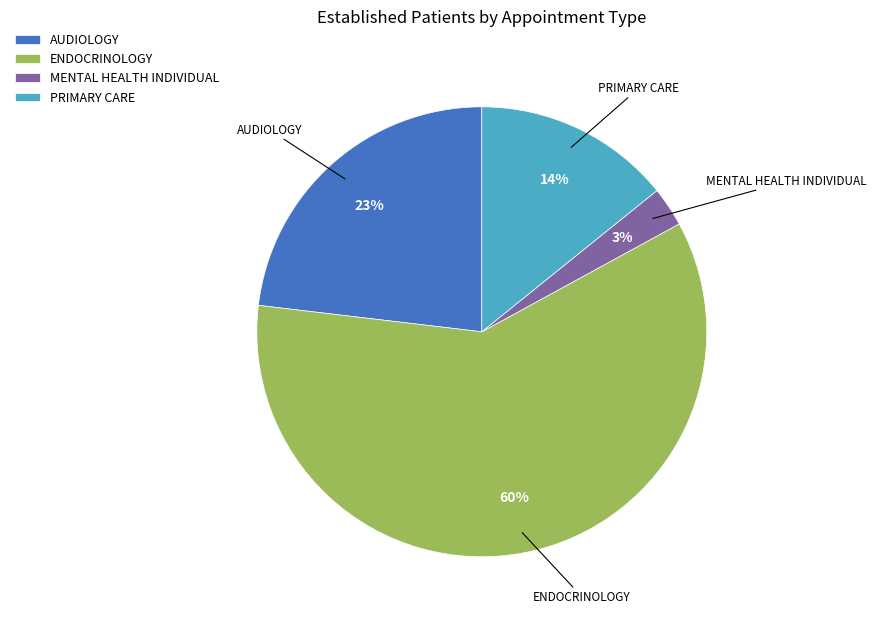

Do PRIMARY CARE and AUDIOLOGY together represent more than half of the pie?

No